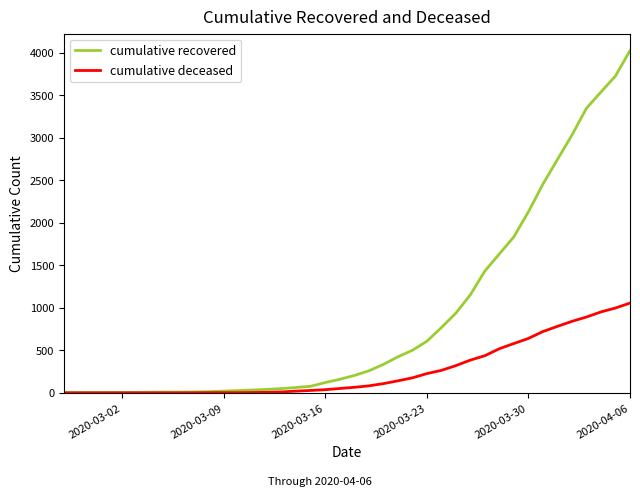

Which series has the largest range (max minus min)?

cumulative recovered